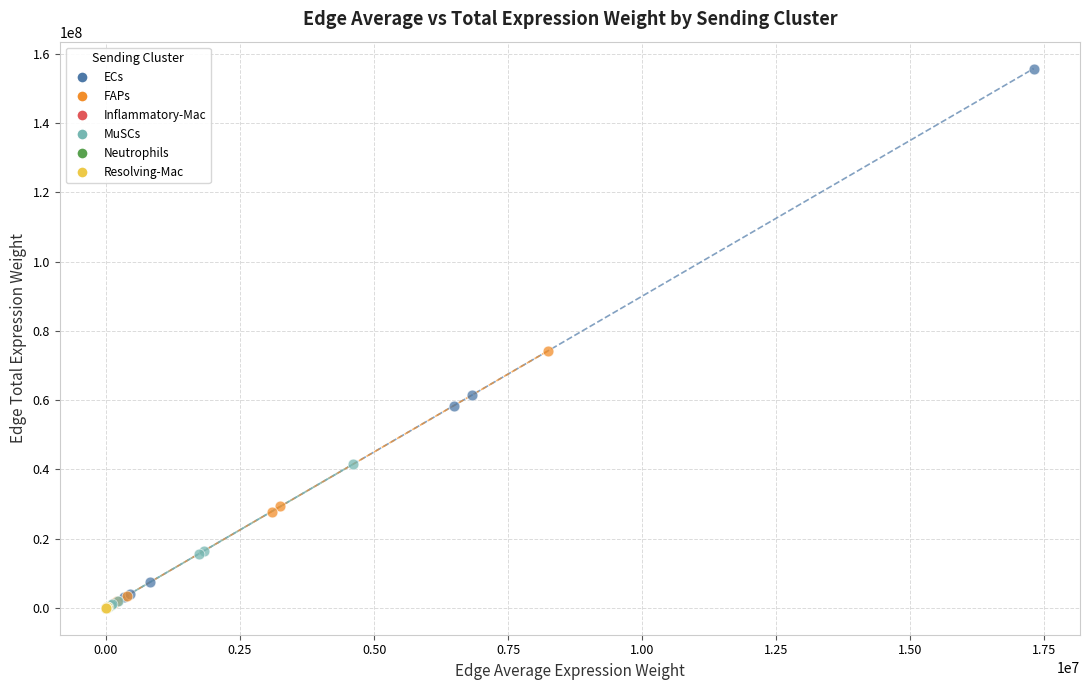

Which series has the largest Y range (max minus min)?

ECs